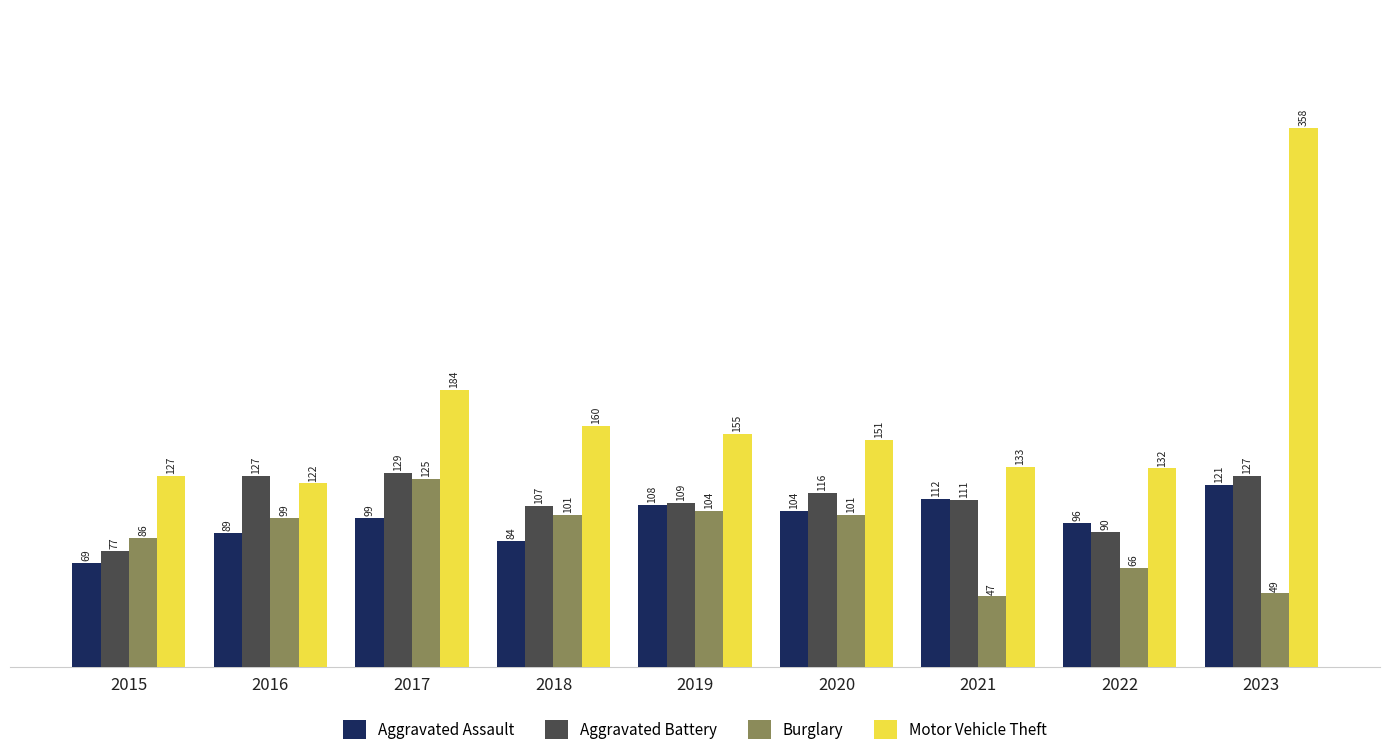

Are the bars grouped side by side (vs. stacked)?

Yes